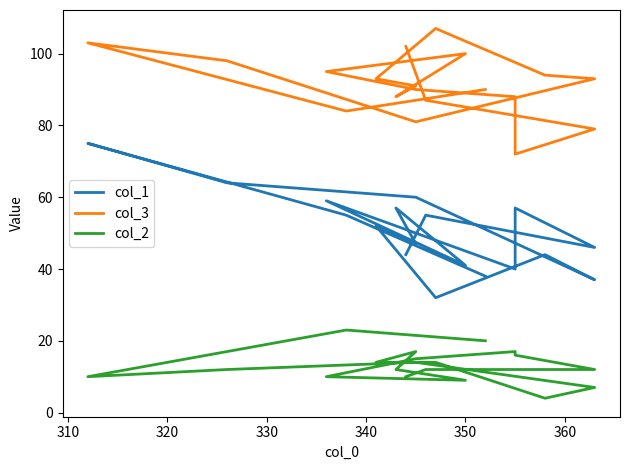

What is the highest value of the col_2 series?

23